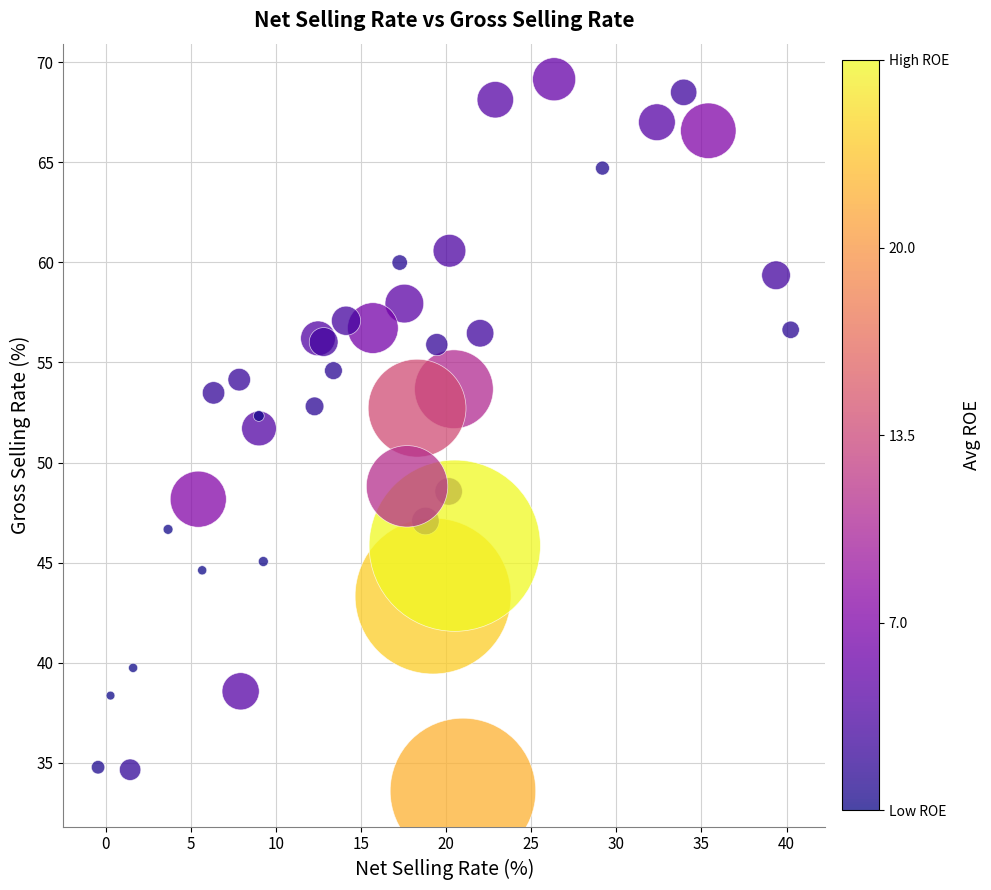

What Y value in the scatter plot is closest to 51?

51.7